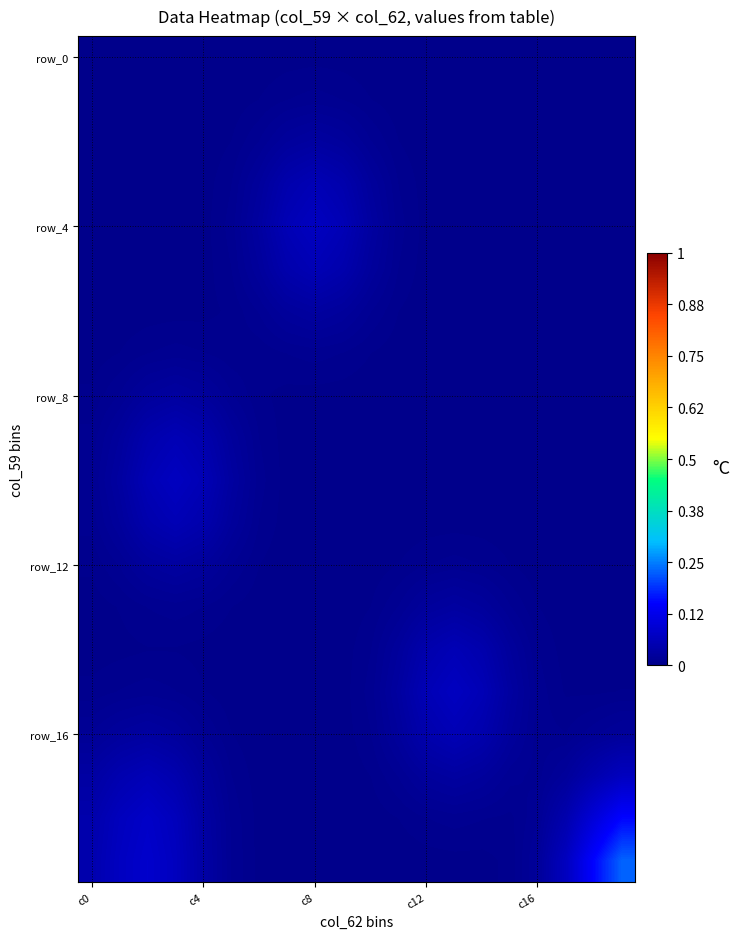

What is the greatest value displayed?

0.2